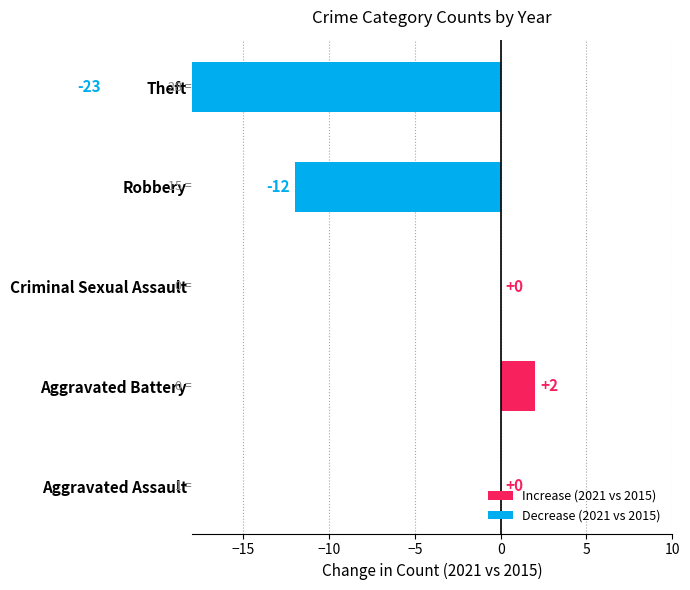

What position from the left is Aggravated Assault?

1